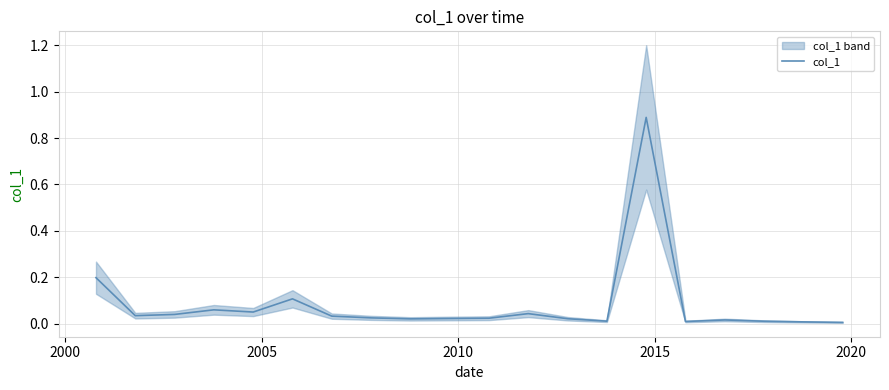

Reading right to left, extract all data points from this chart.

0.0	0.0	0.0	0.0	0.0	0.9	0.0	0.0	0.0	0.0	0.0	0.0	0.0	0.0	0.1	0.1	0.1	0.0	0.0	0.2